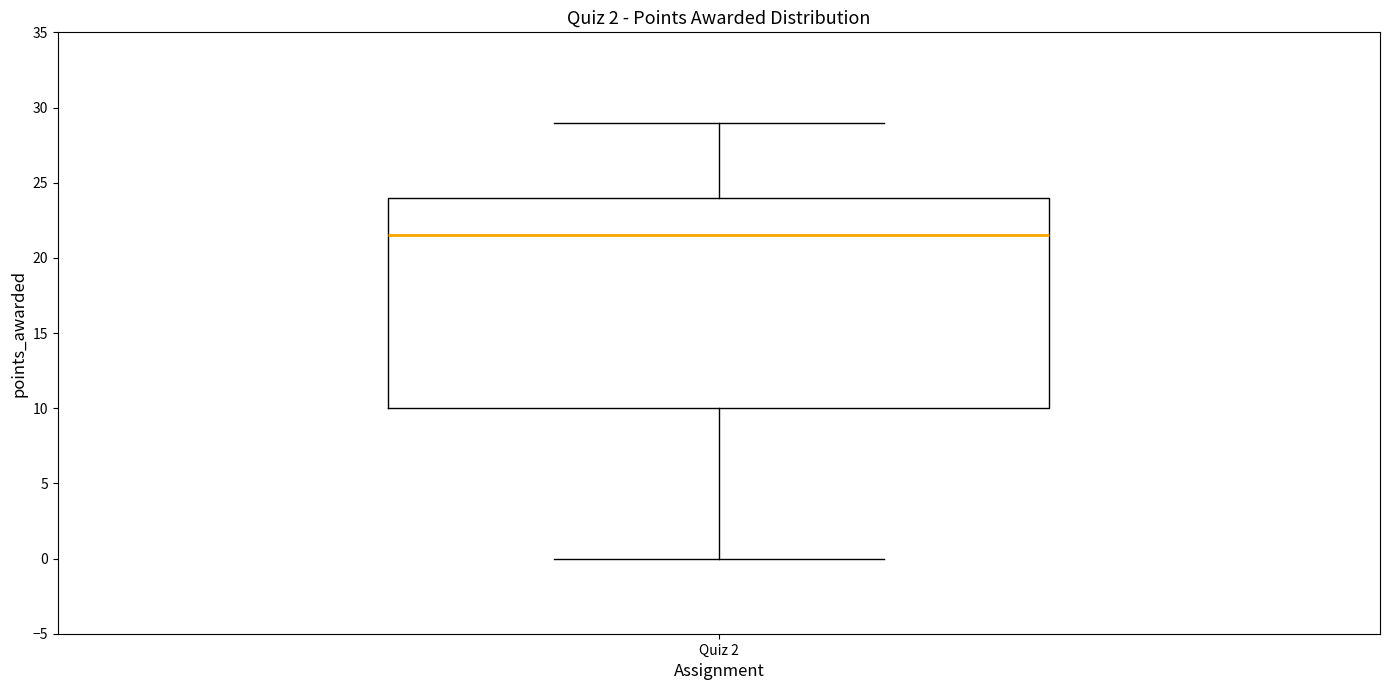

Where does the upper whisker of the box for Quiz 2 end on the y-axis? The values are not printed on the chart, so give them approximately, as read against the axis.

29.0